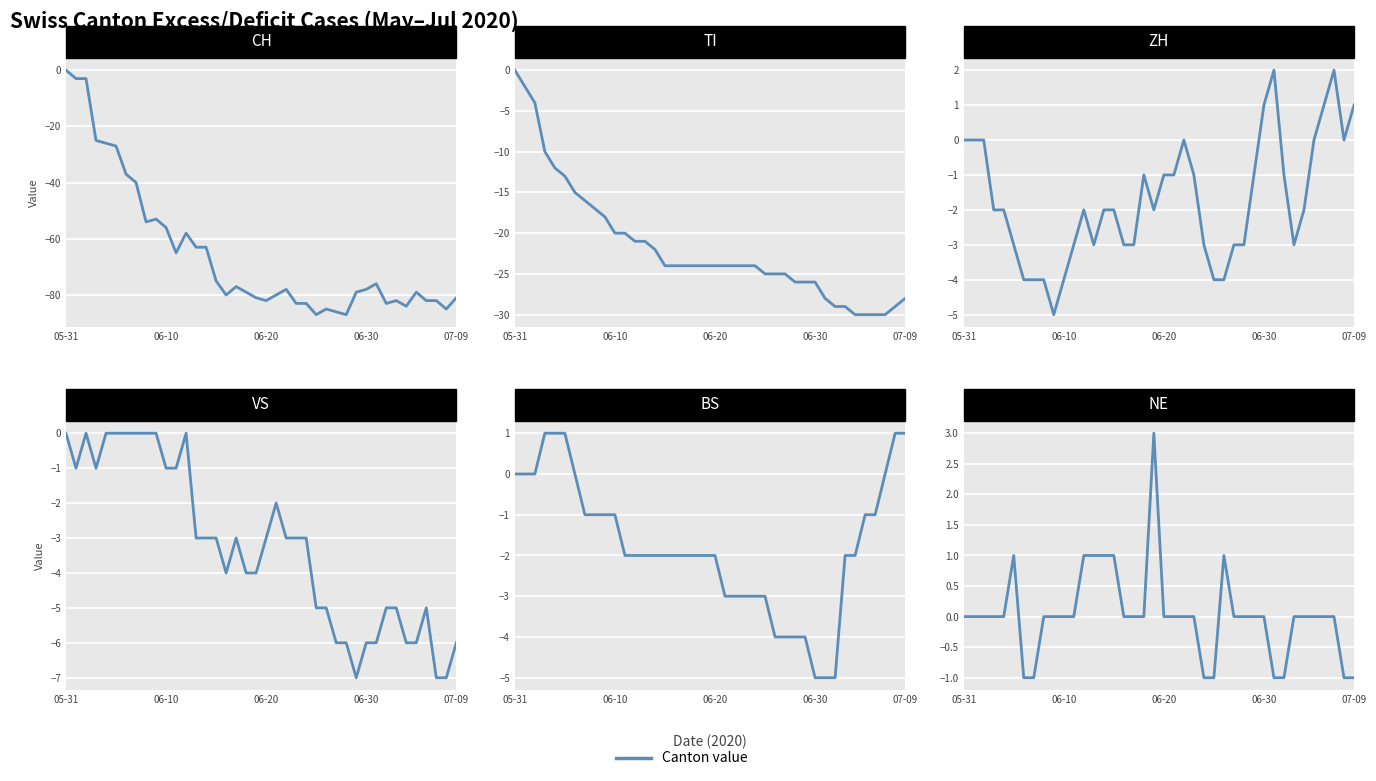

What is the minimum value shown in the chart?

-87